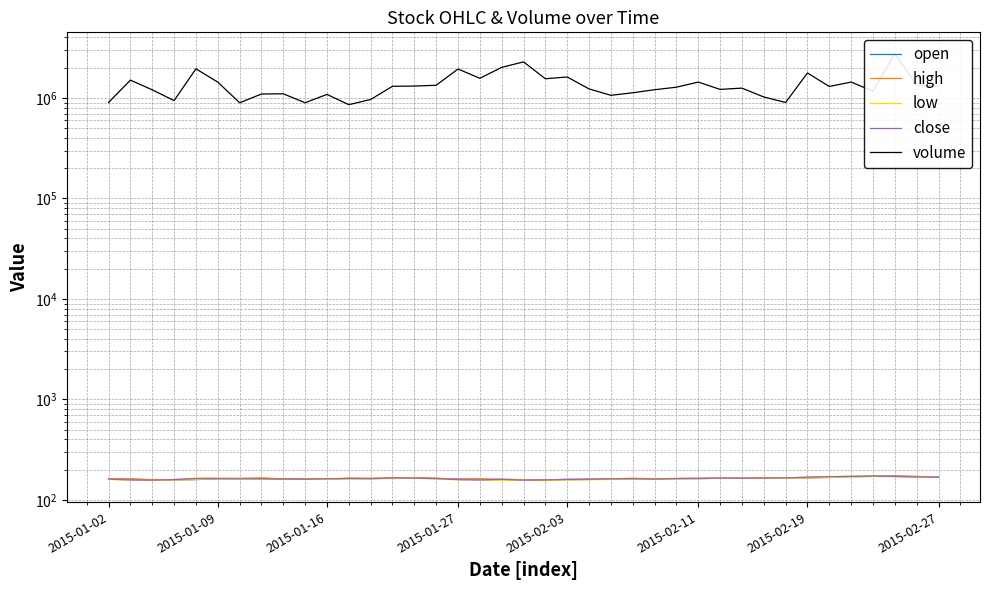

What is the approximate value of volume at 2015-01-02?

902100.0